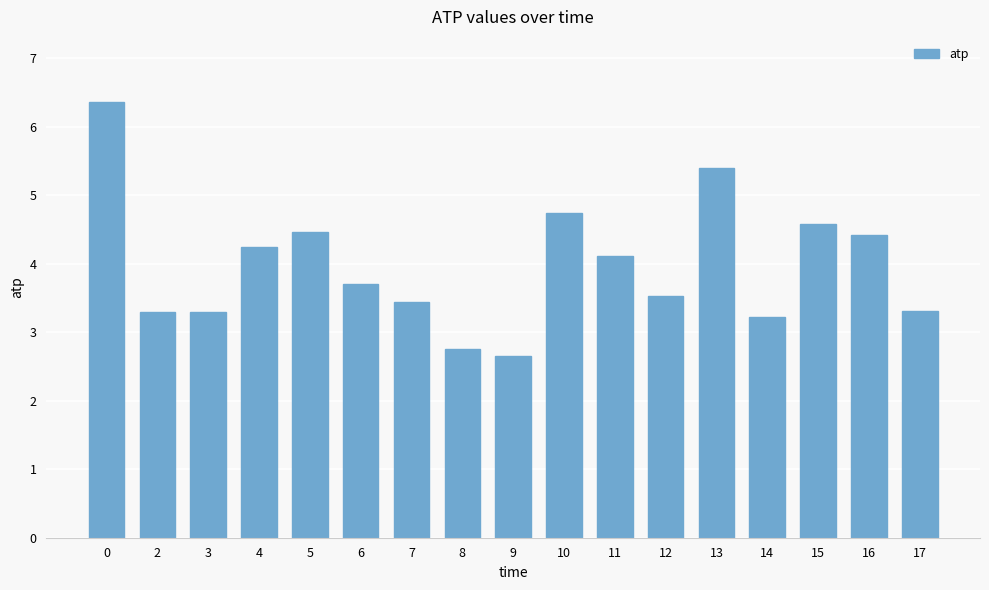

What is the average value?

4.0